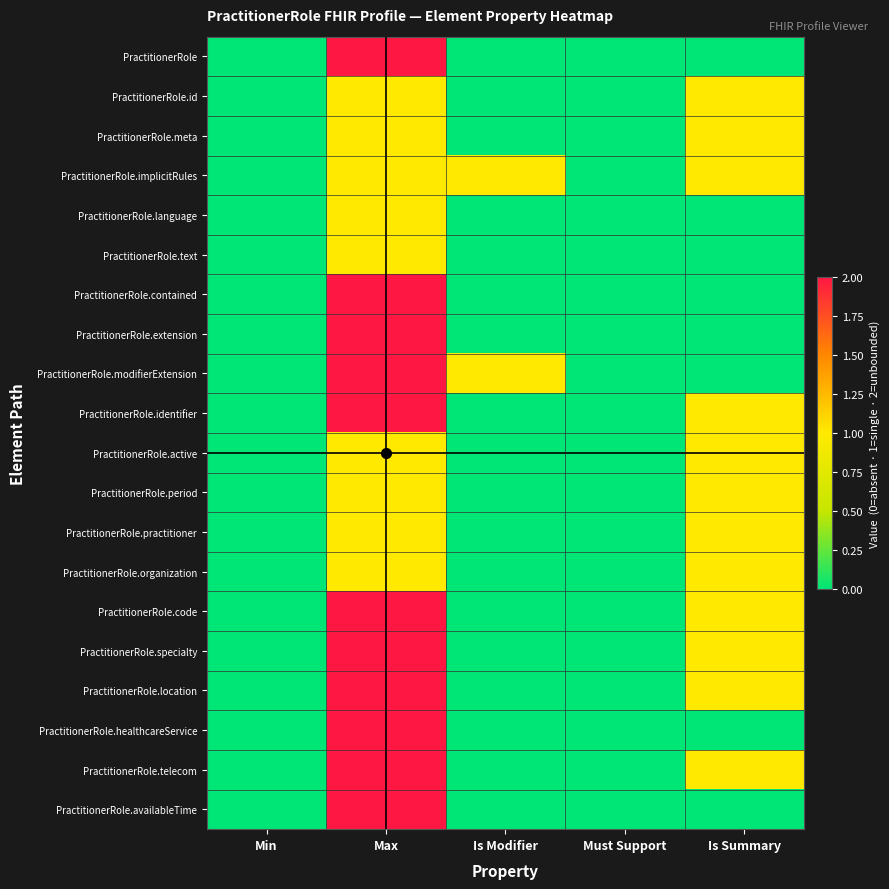

At how many categories does at least one series exceed 1?

1